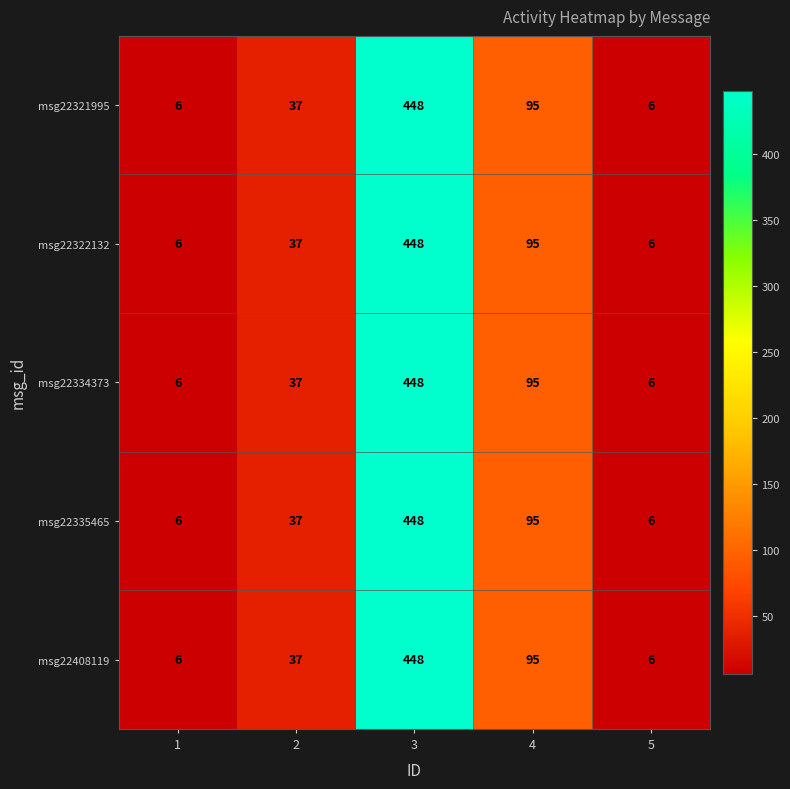

What value does the msg22321995 series have at 5, to the nearest 10?

10